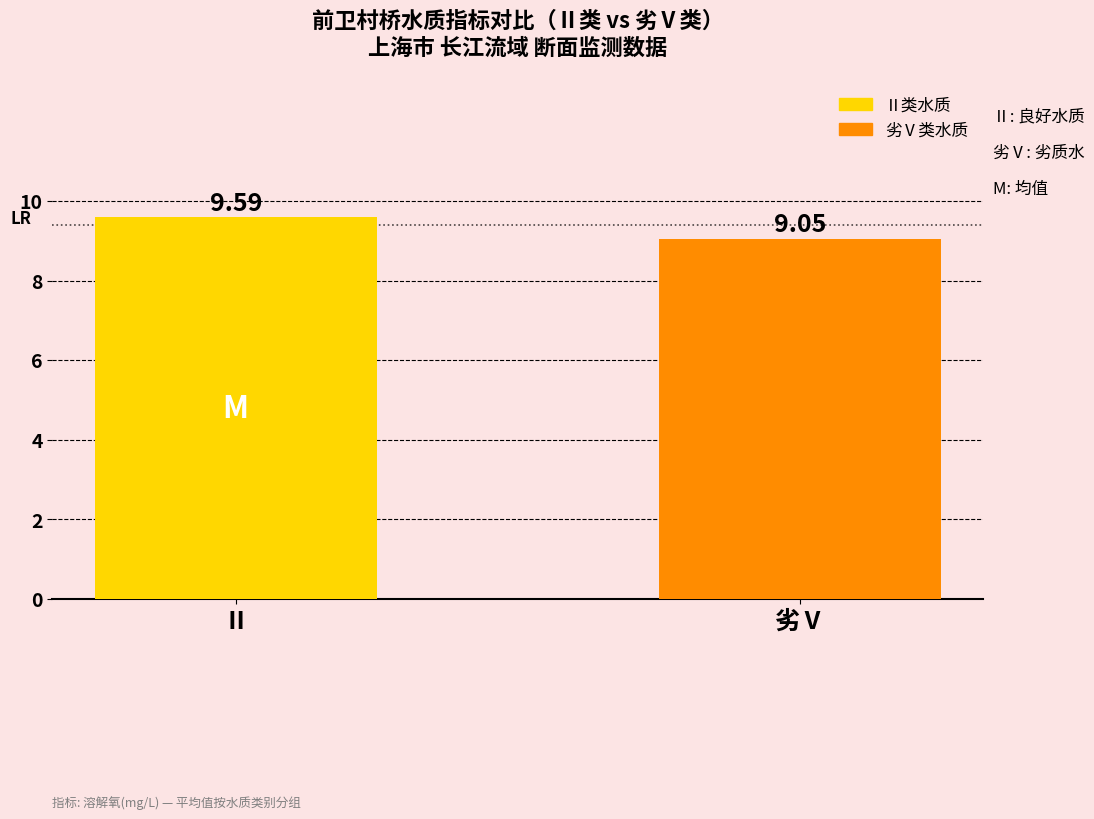

Which label corresponds to the largest value in the chart?

Ⅱ